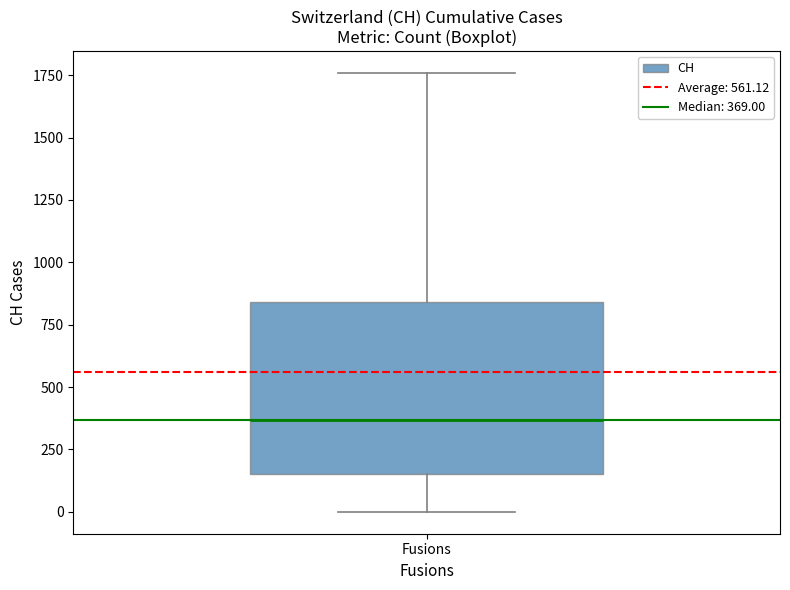

Where does the lower whisker of the box for Fusions end on the y-axis? The values are not printed on the chart, so give them approximately, as read against the axis.

0